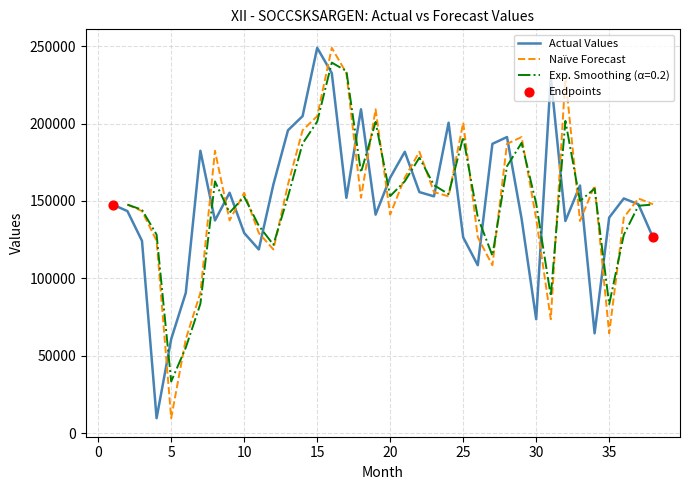

Which has a higher value, 14 or 21?

14